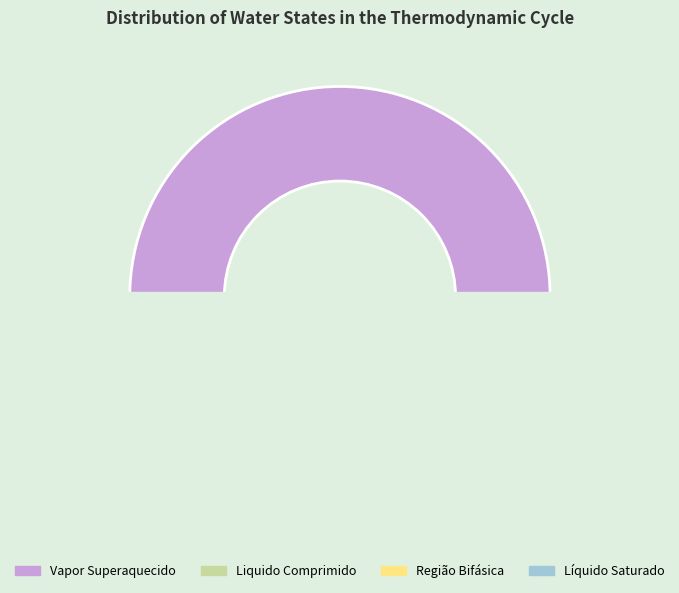

Which slice is the smallest?

Líquido Saturado